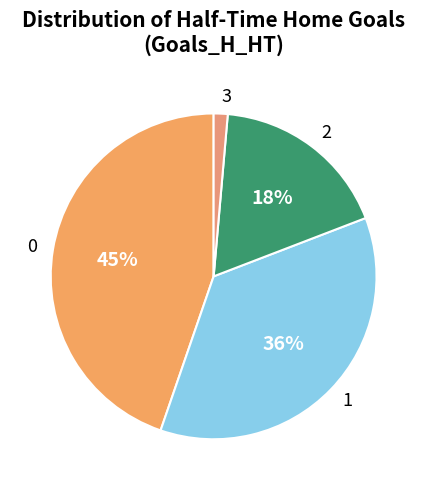

To the nearest percent, what is the average slice percentage?

25%